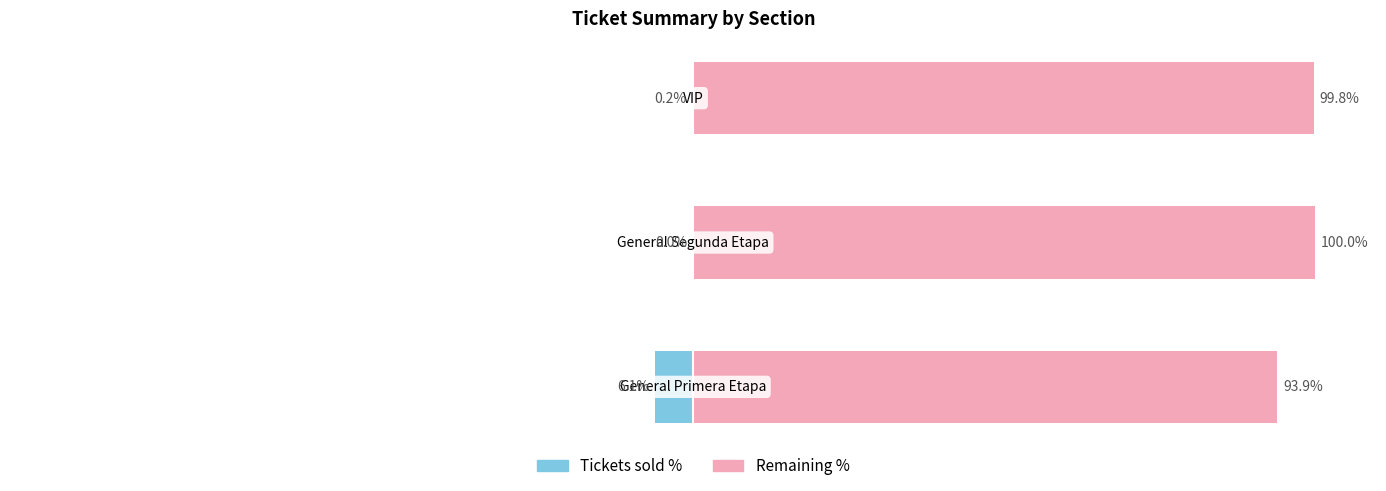

What is the average value of the Tickets sold % series?

-2.1